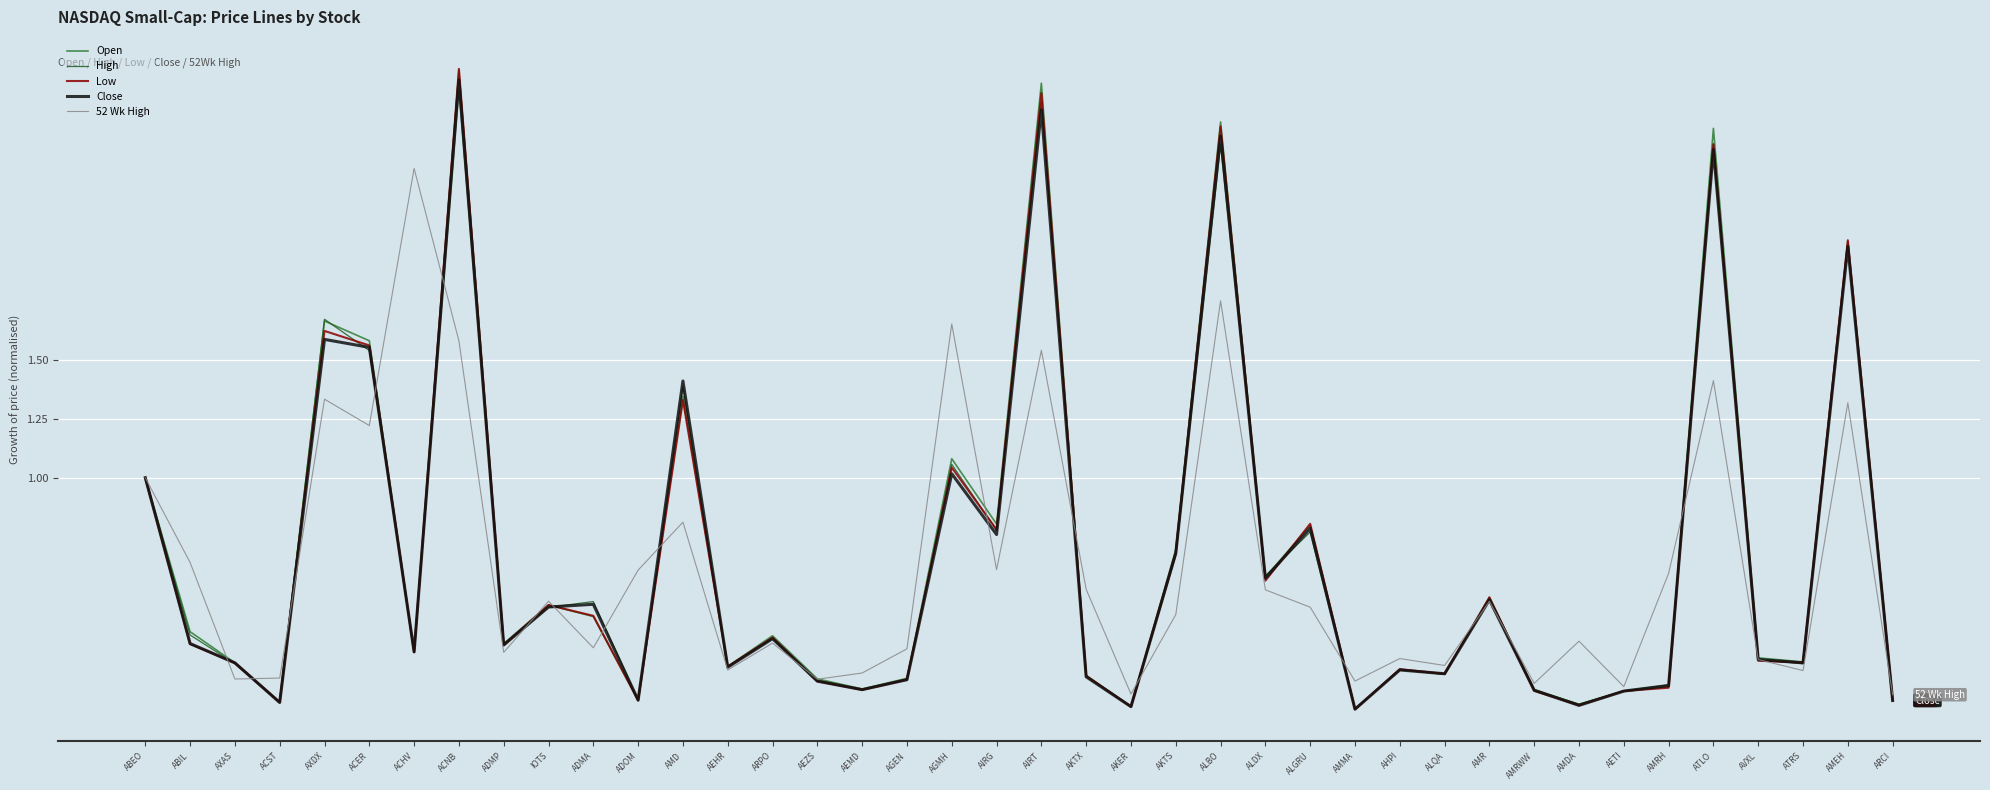

The High series shows 0.8 at AMR. True or false?

False